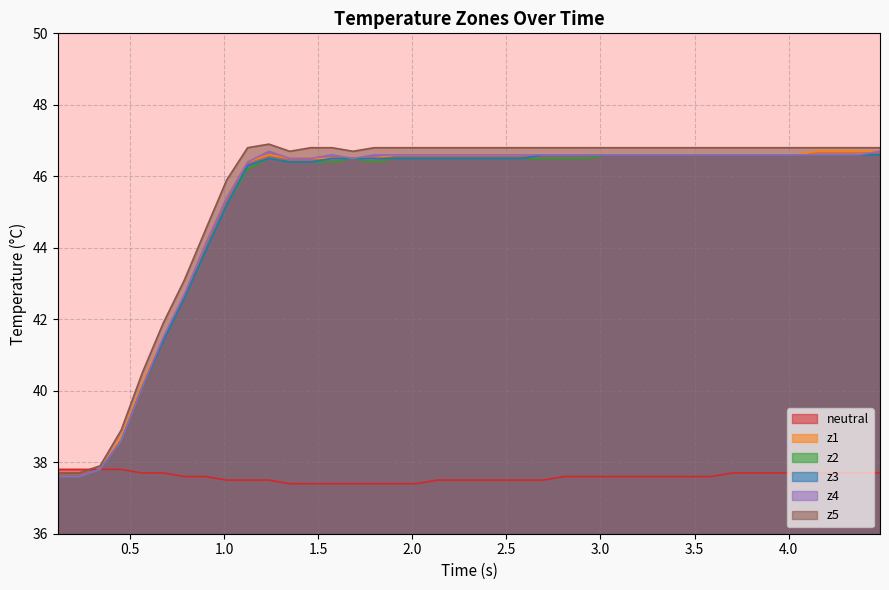

True or false: z5 and z4 intersect in this chart.

False